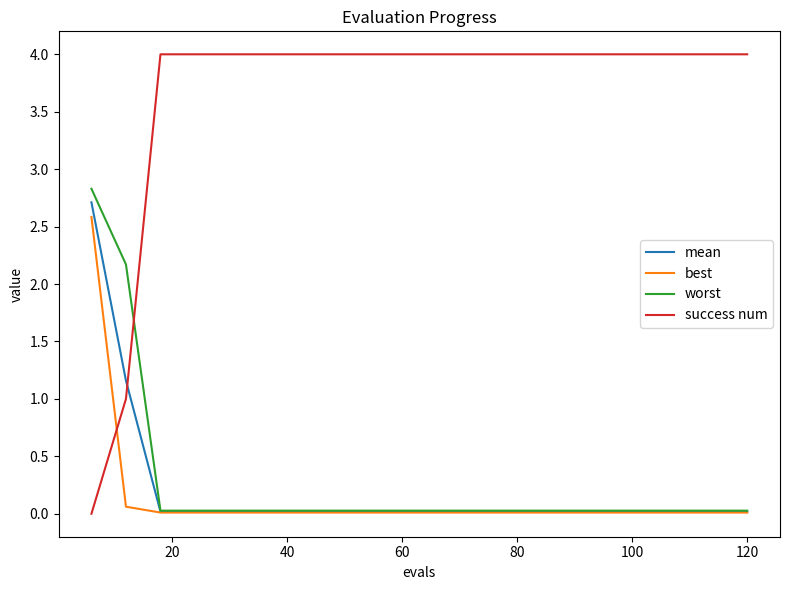

Which series has the largest range (max minus min)?

success num